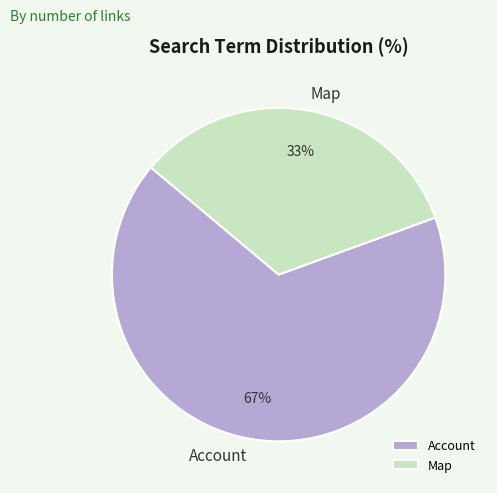

Is there a majority slice in this chart?

Yes